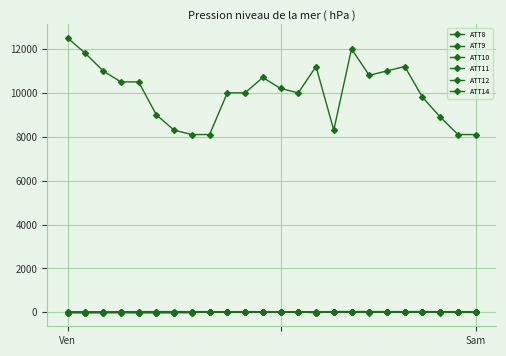

At which category does ATT11 reach its first local peak?

3